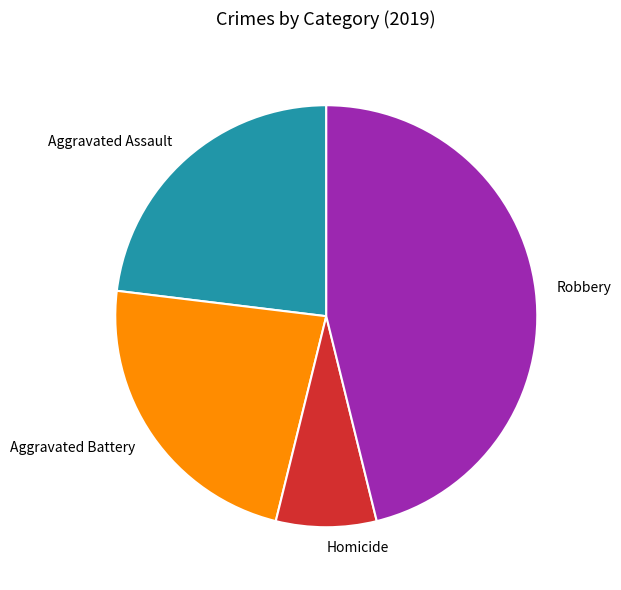

Approximately how many times larger is the value at Homicide compared to Aggravated Assault?

0.3